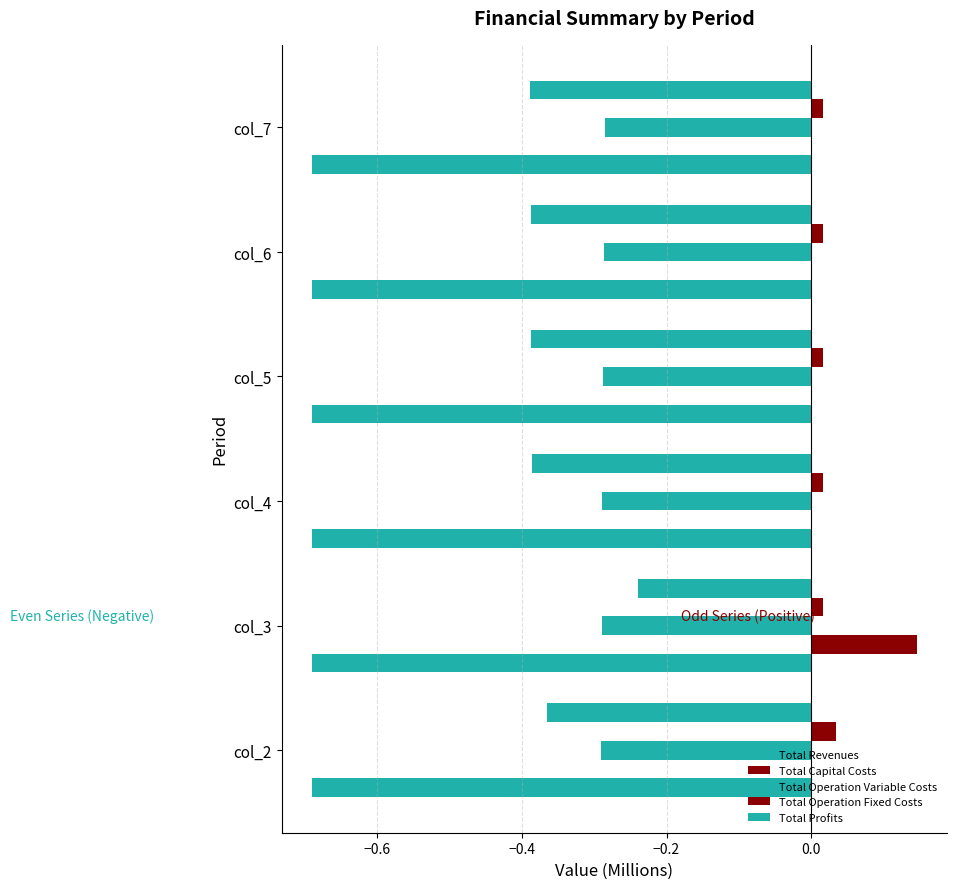

Count the number of categories in the chart.

6